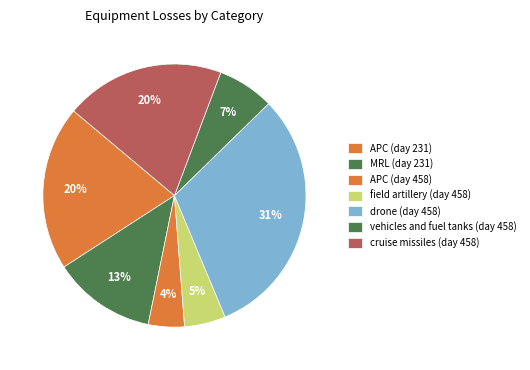

Count the number of slices in the pie.

7